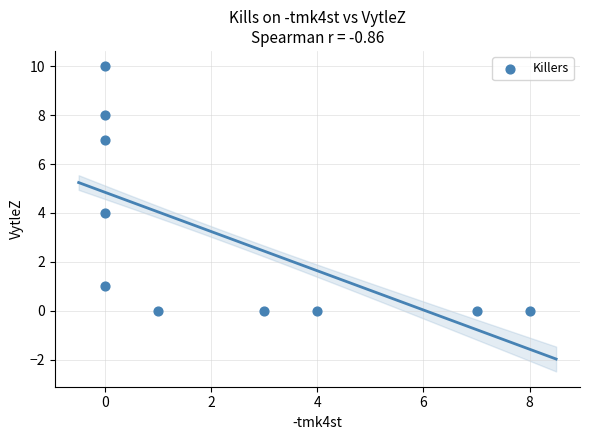

What Y value in the scatter plot is closest to 5?

4